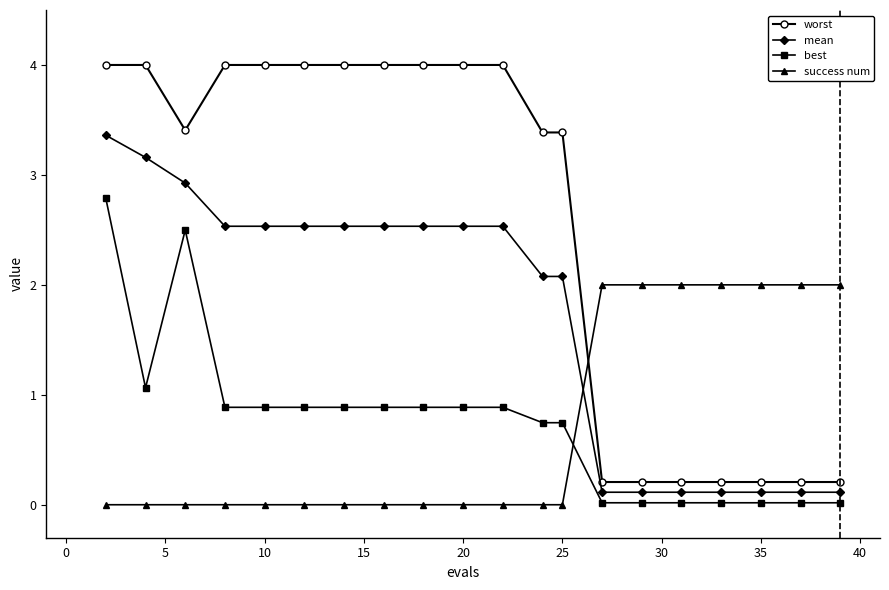

Which series has the largest total across all categories?

worst